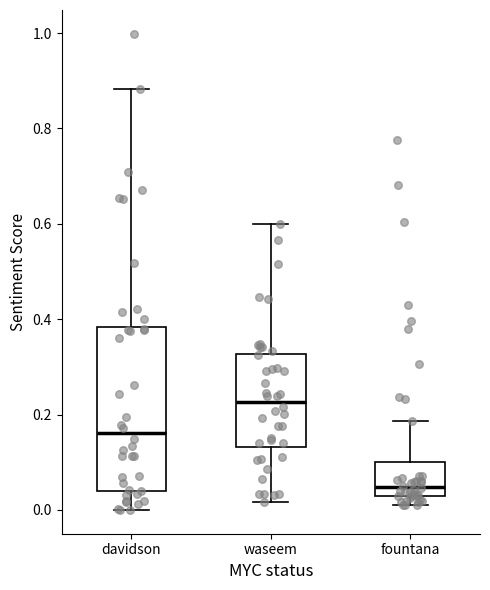

Reading left to right, read every box against the y-axis: the position of its median line, the range the box covers, and the ends of its whiskers. The values are not printed on the chart, so give them approximately, as read against the axis.

davidson: median 0.16, box 0.04 to 0.38, whiskers 0.00 to 0.88
waseem: median 0.22, box 0.14 to 0.32, whiskers 0.02 to 0.60
fountana: median 0.04, box 0.02 to 0.10, whiskers 0.02 (just below the box's lower edge) to 0.18